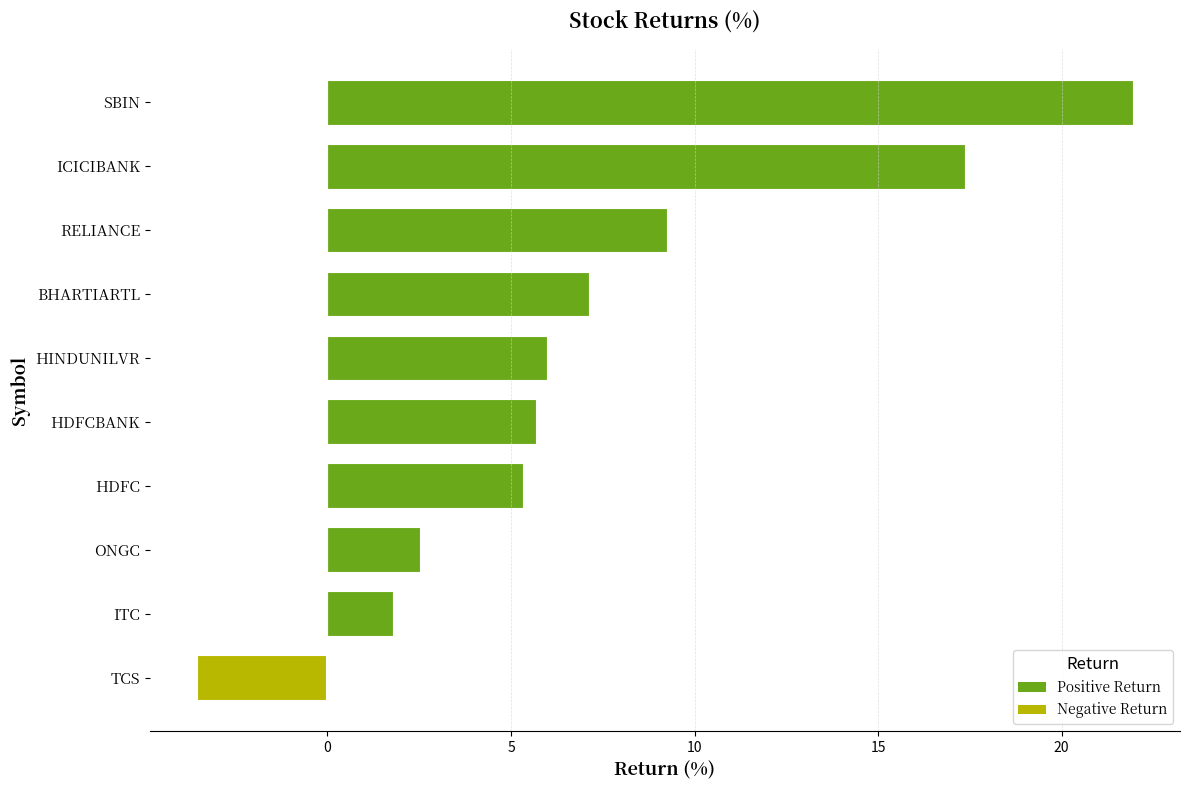

Between HDFCBANK and TCS, which is larger?

HDFCBANK